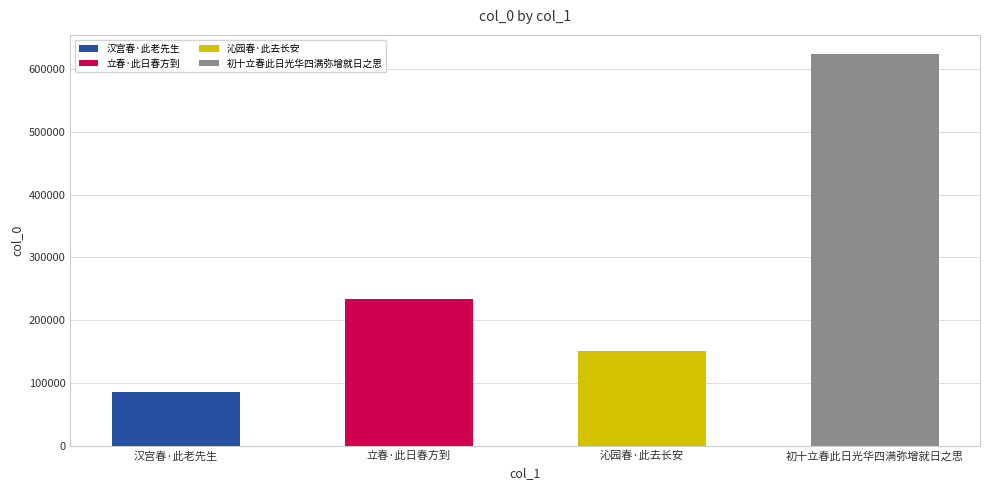

What is the greatest value displayed?

622967